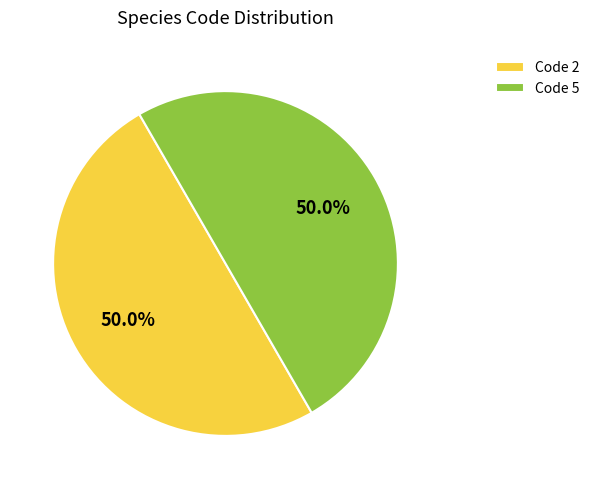

What percentage do Code 2 and Code 5 together represent?

100.0%